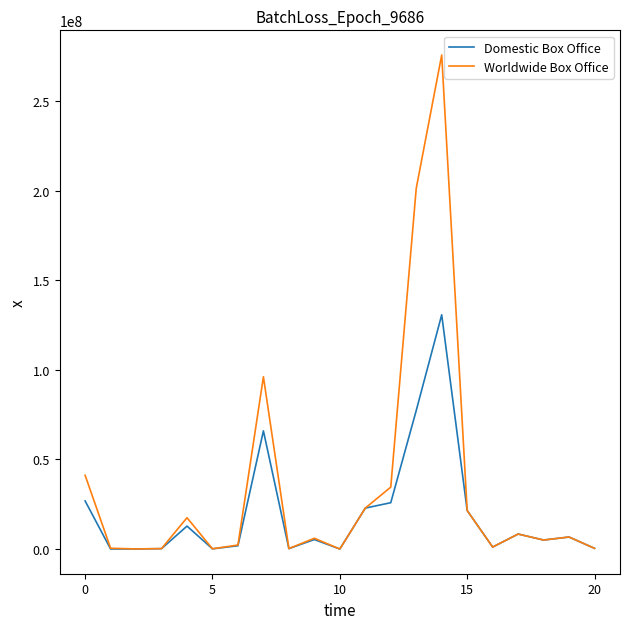

List the series in order of their peak value, lowest first.

Domestic Box Office, Worldwide Box Office